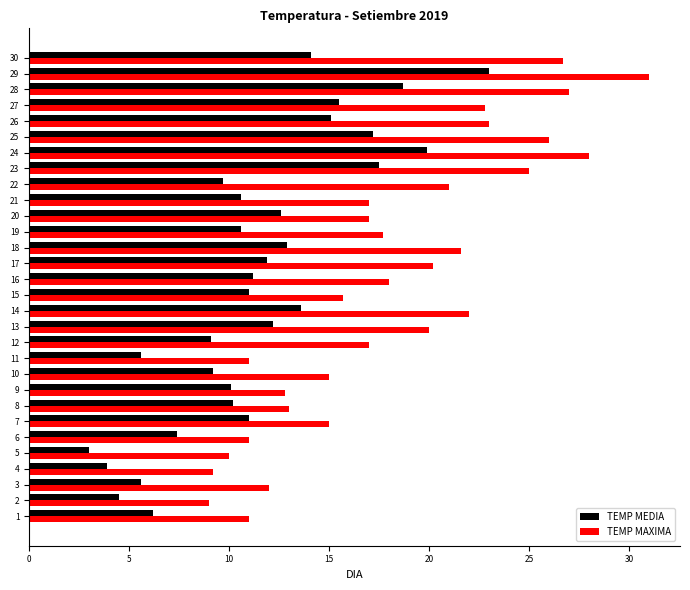

How many series are shown in this chart?

2